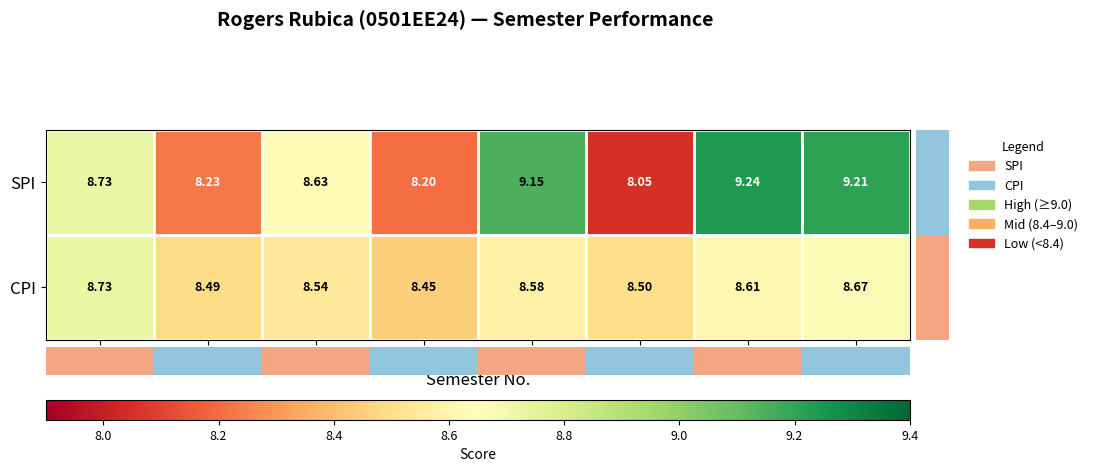

Count the number of categories in the chart.

8